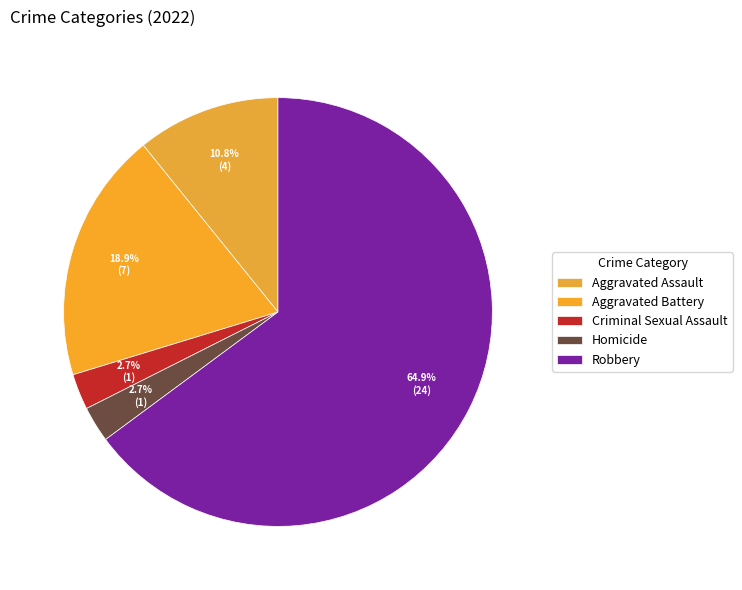

Which has a higher value, Criminal Sexual Assault or Robbery?

Robbery